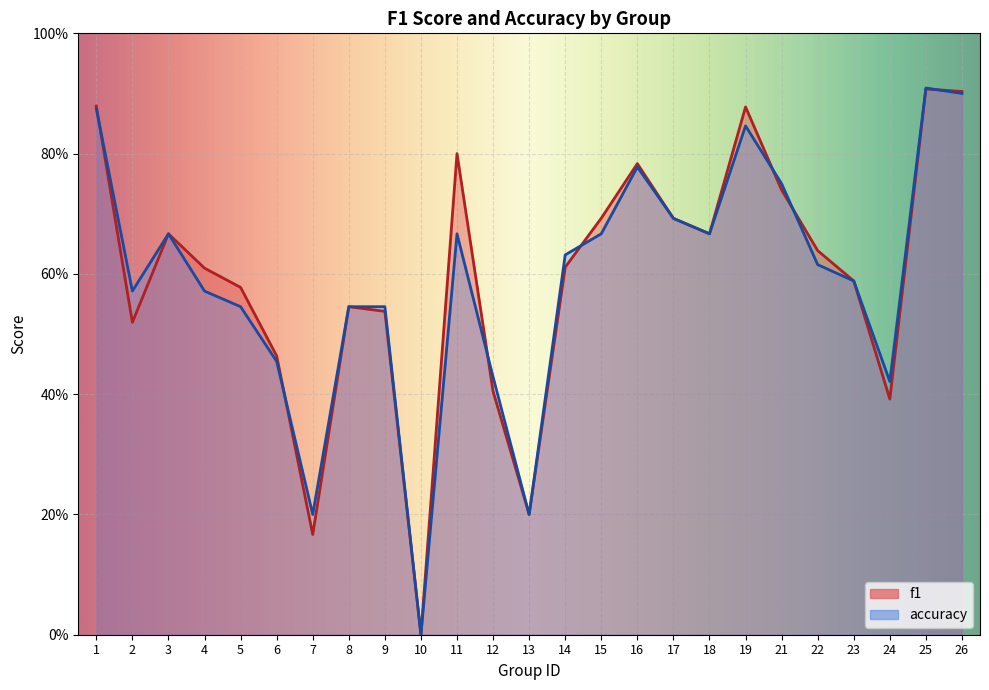

Count the number of categories in the chart.

25